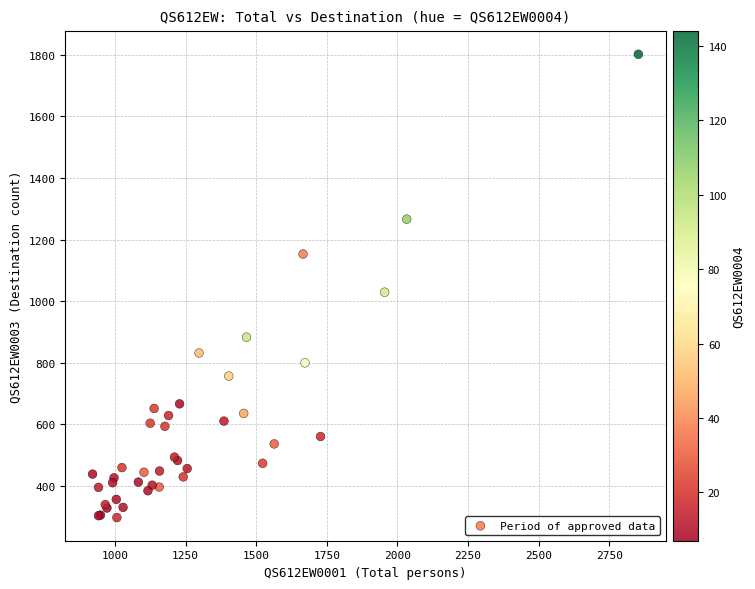

What Y value in the scatter plot is closest to 1049?

1029